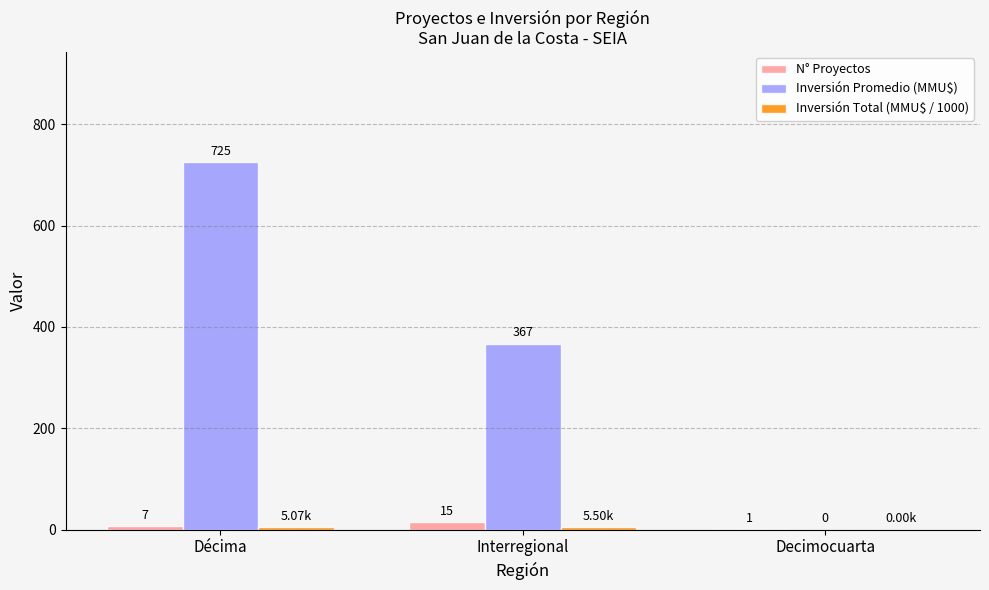

The value of Inversión Promedio (MMU$) at Decimocuarta is 0.0. True or false?

True